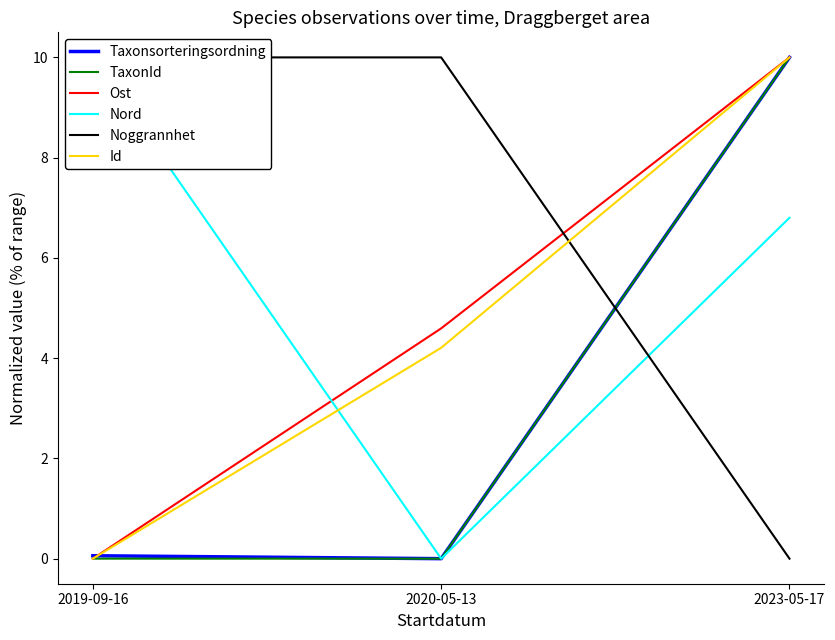

How many distinct data groups are displayed?

6